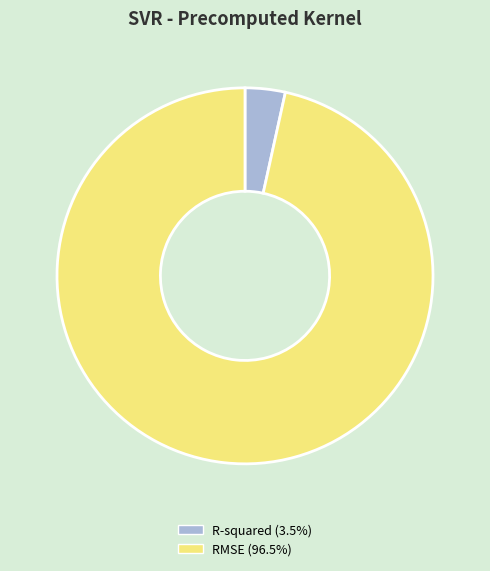

Is there any slice that represents more than half of the pie?

Yes